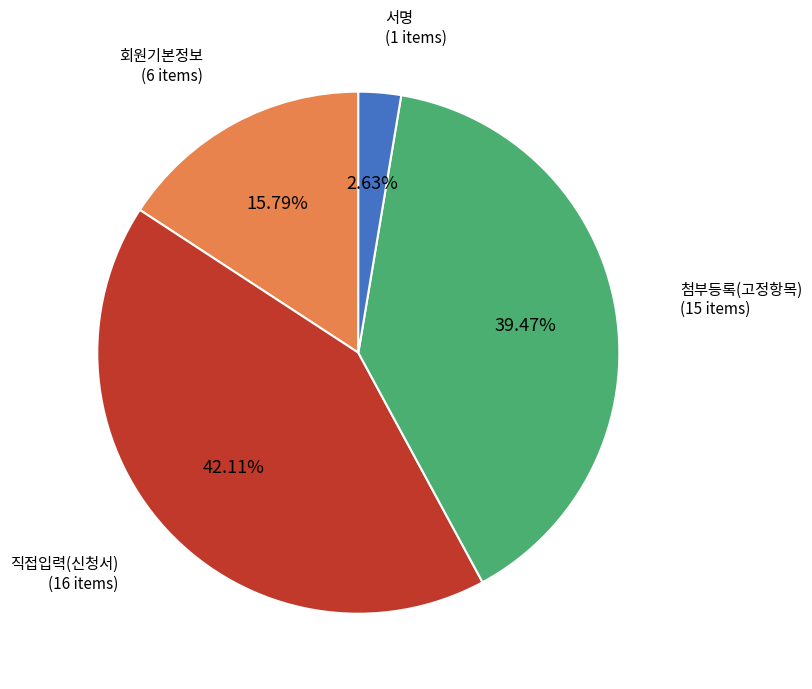

Does any single category account for the majority?

No